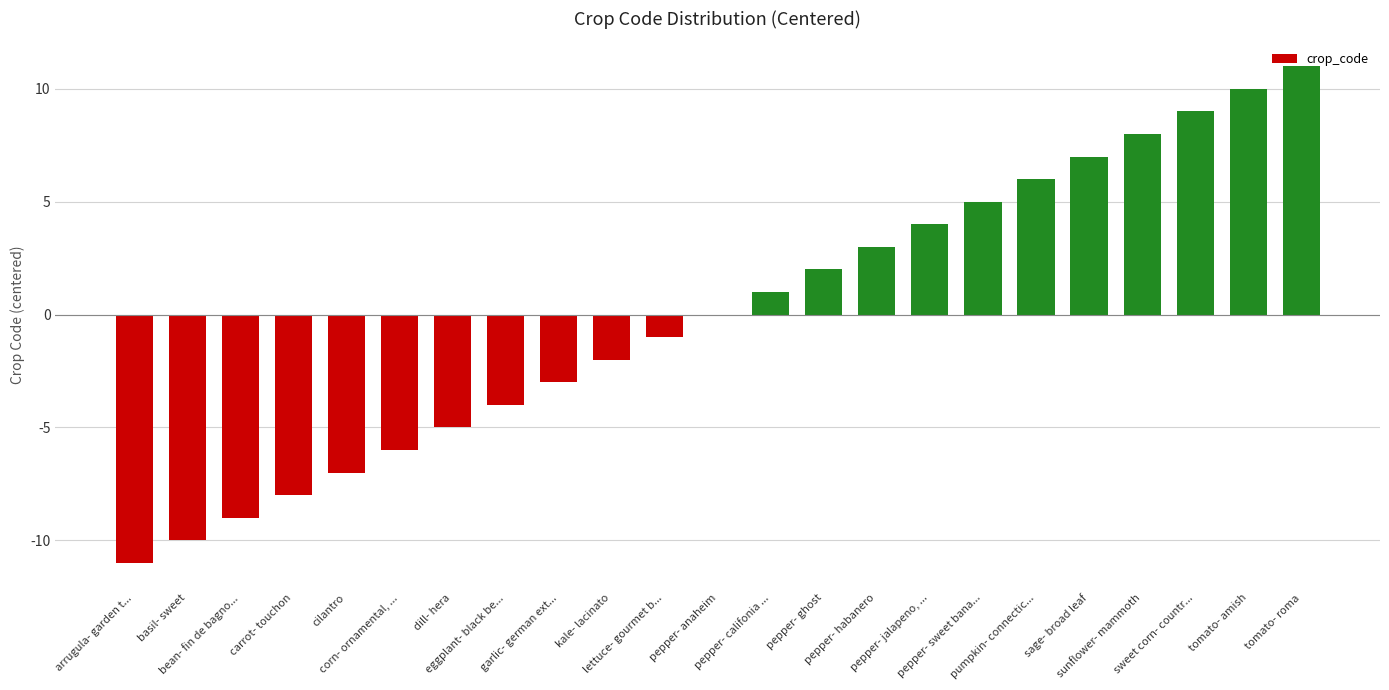

What is the greatest value displayed?

11